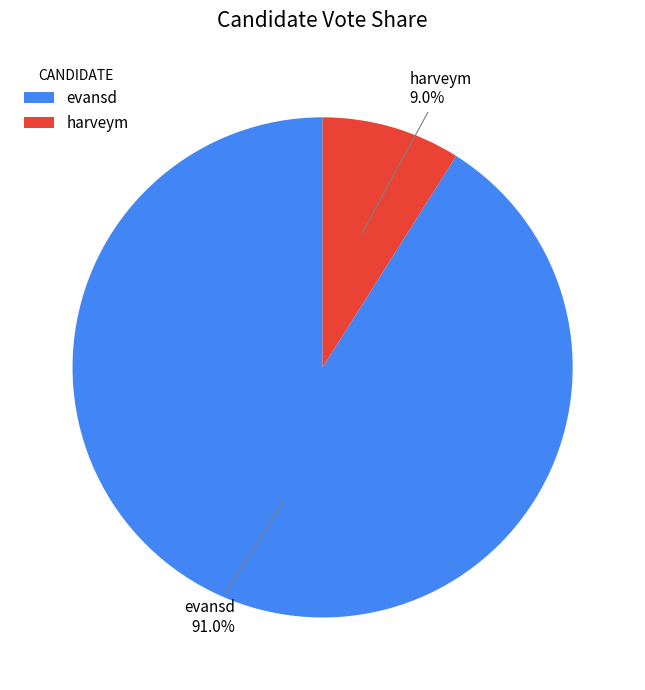

What percentage is NOT represented by evansd?

9.0%